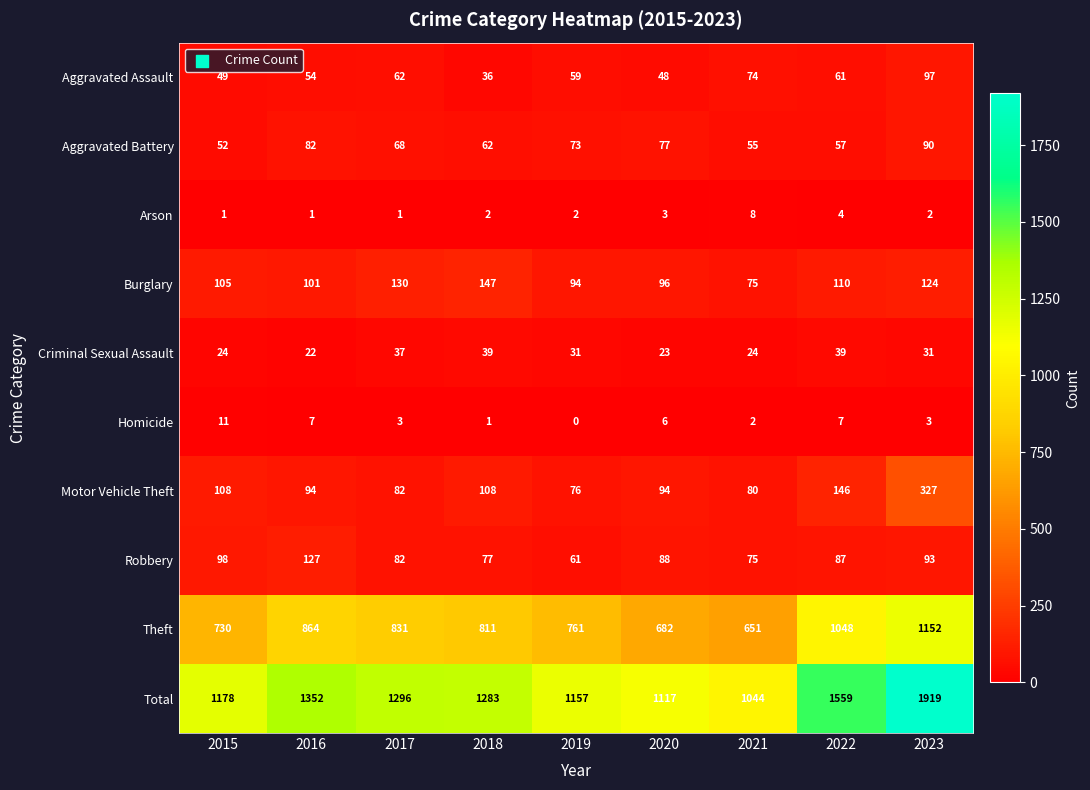

What value does the Burglary series have at 2017, to the nearest 5?

130